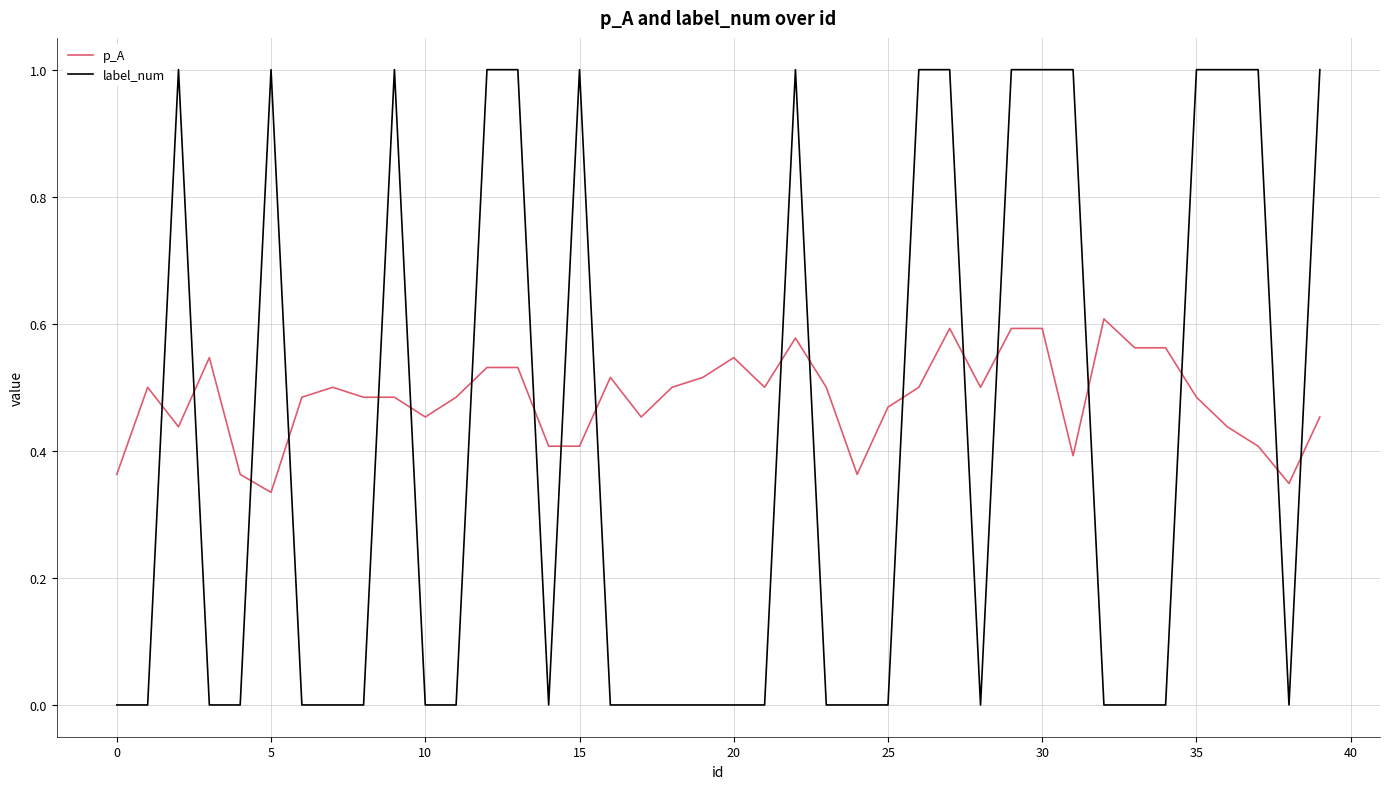

Which series has the largest range (max minus min)?

label_num